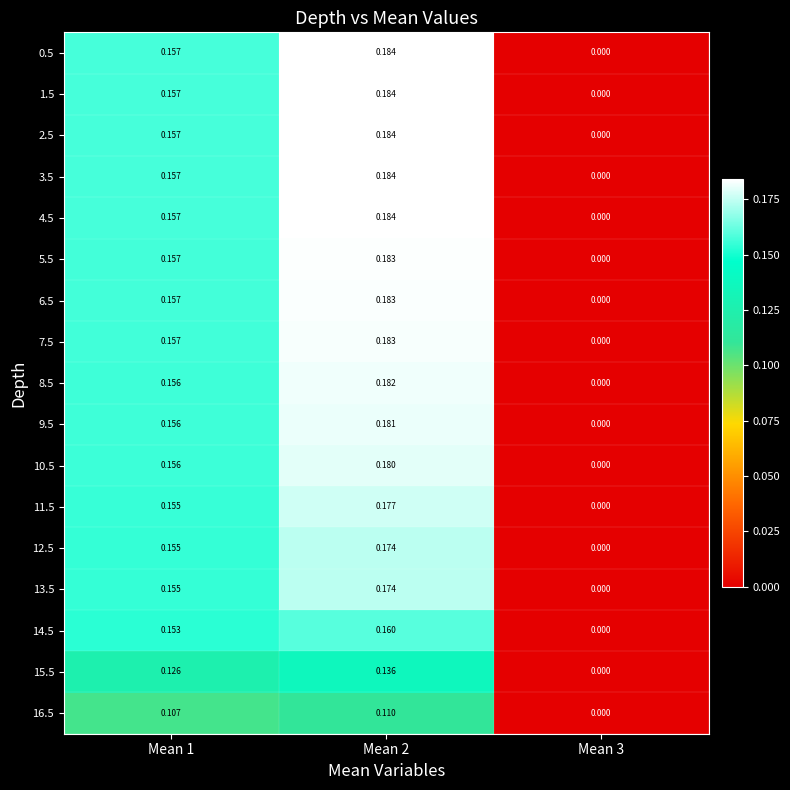

Is the value of 15.5 at Mean 2 greater than the value of 10.5 at Mean 2?

No